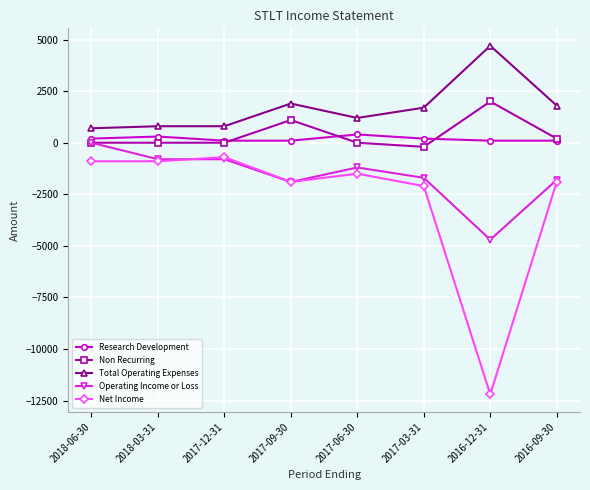

What is the total value across all series at 2016-09-30?

-1600